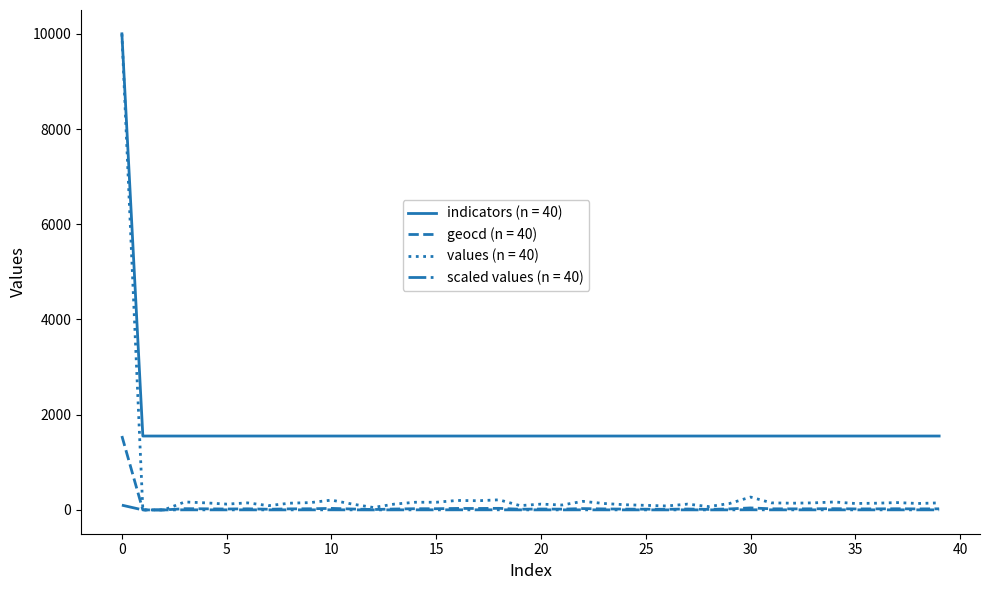

Which series has the largest total across all categories?

indicators (n = 40)